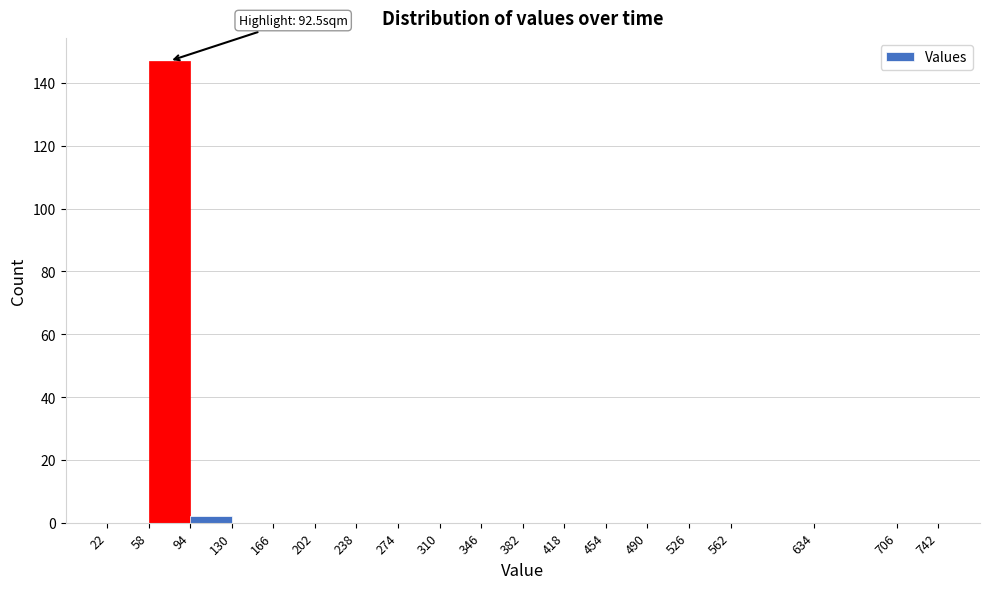

Which range on the x-axis has the tallest bar?

58 to 94